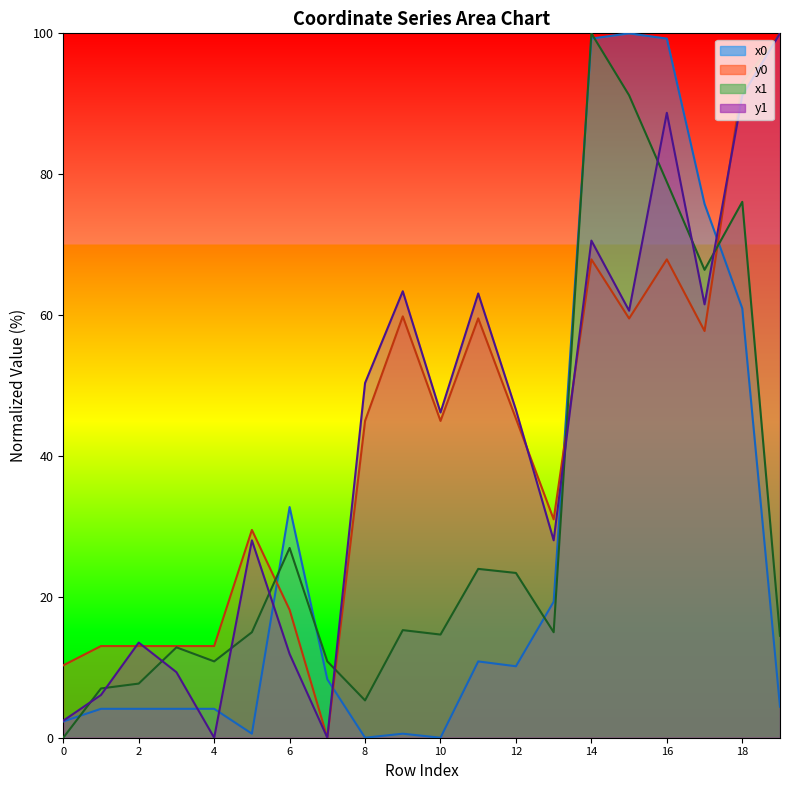

How many data points in x1 are above 14?

13